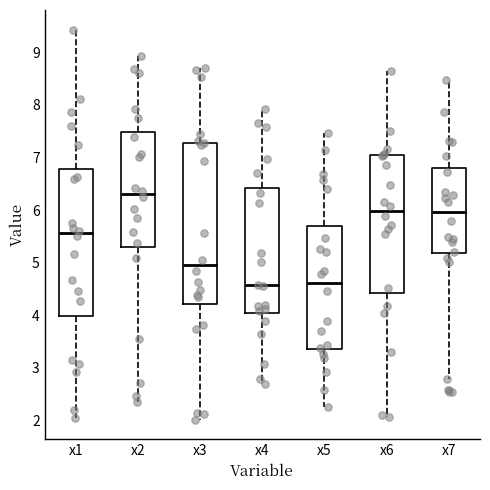

Where is the upper edge of the box for x7 on the y-axis? The values are not printed on the chart, so give them approximately, as read against the axis.

6.8